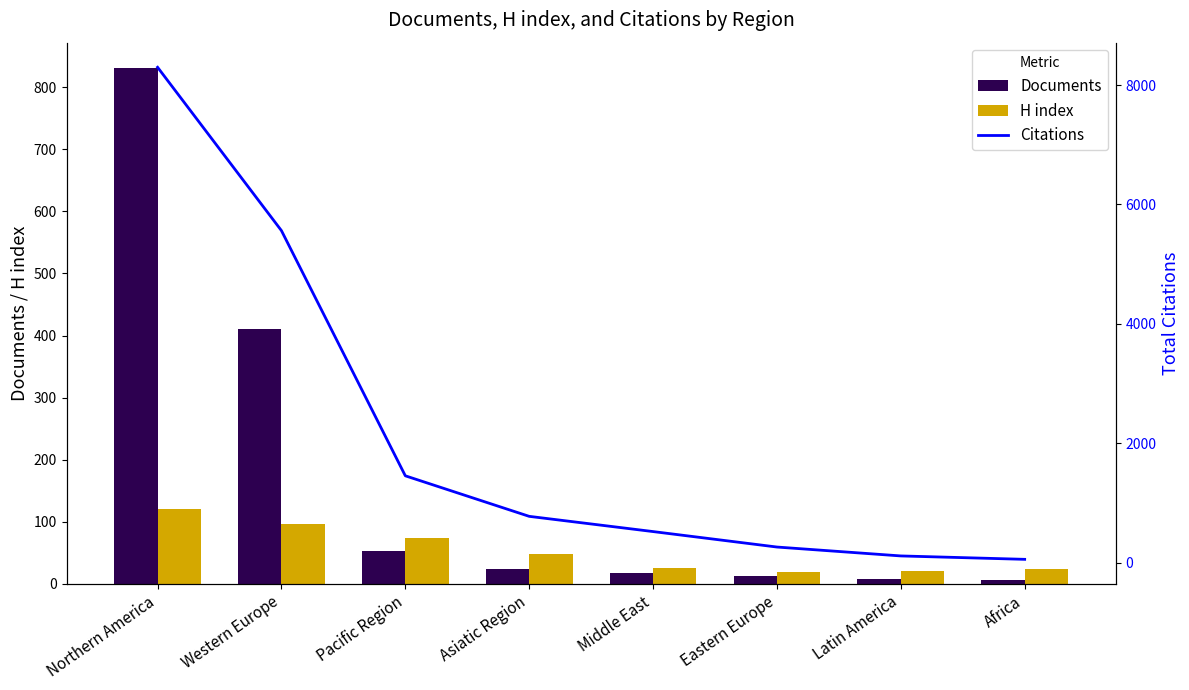

Is it true that Citations equals 57 at Africa?

True